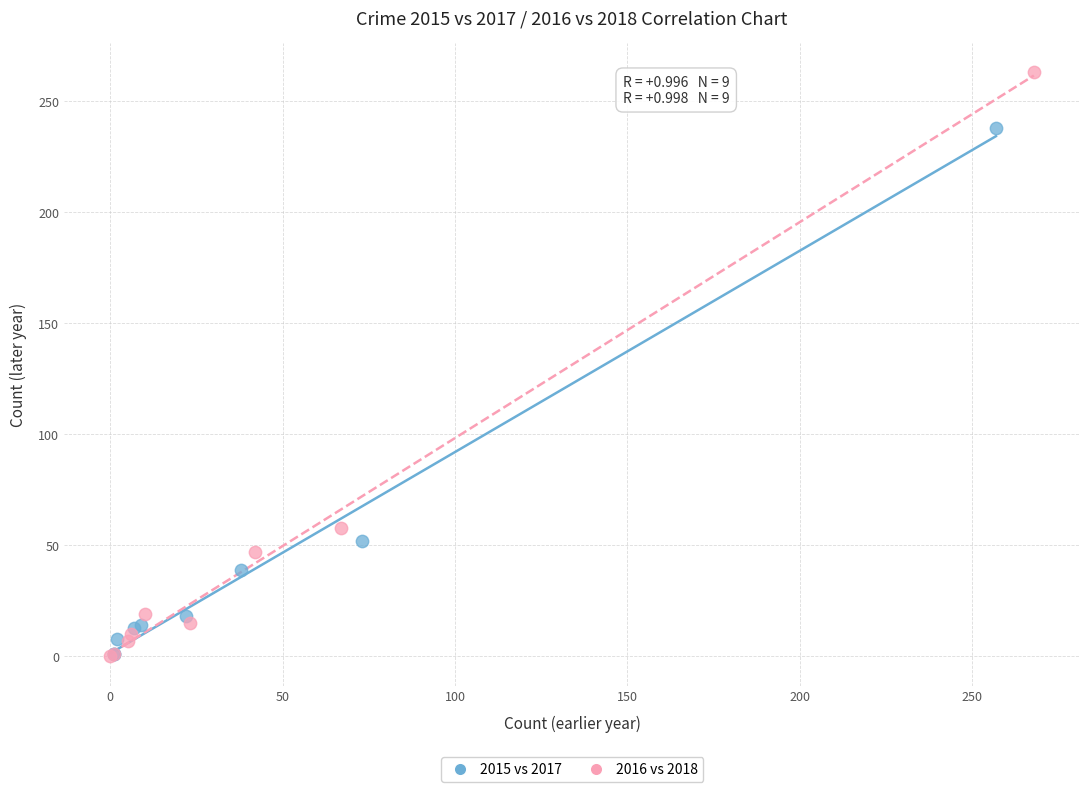

Which series has the largest Y range (max minus min)?

2016 vs 2018